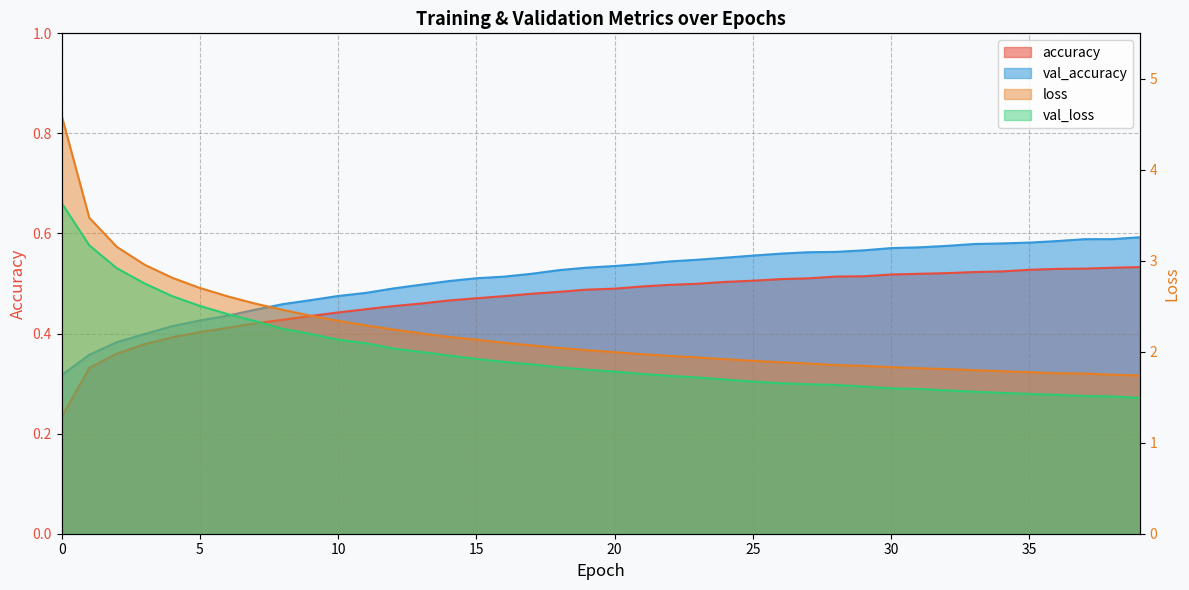

What is the difference between the highest and lowest values at 36?

1.2